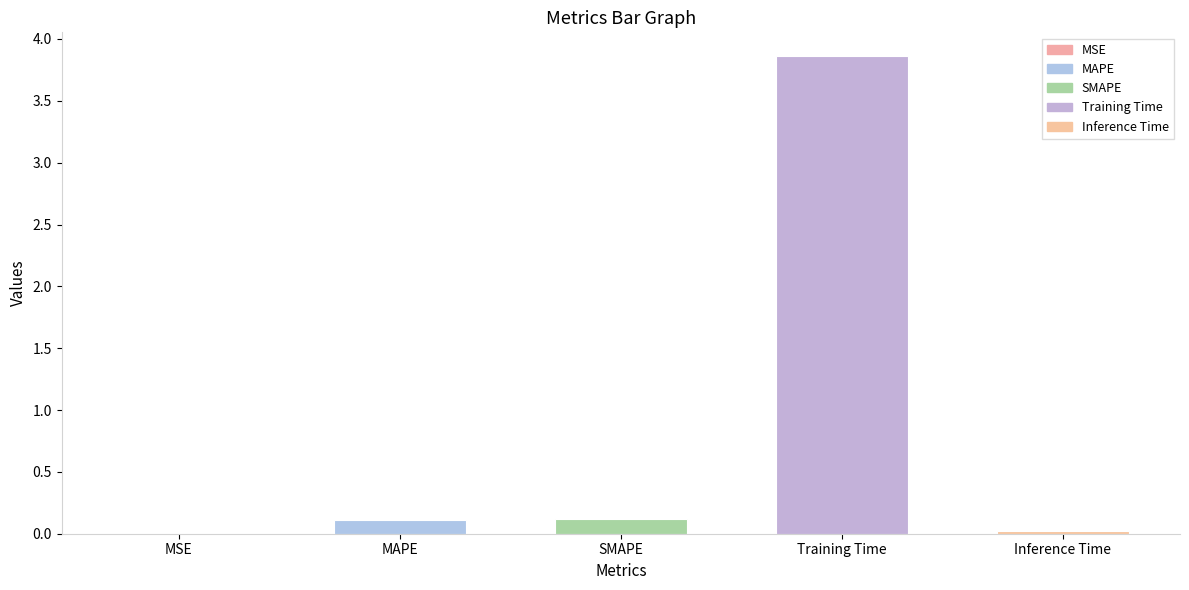

Which category has the highest value across all series?

Training Time